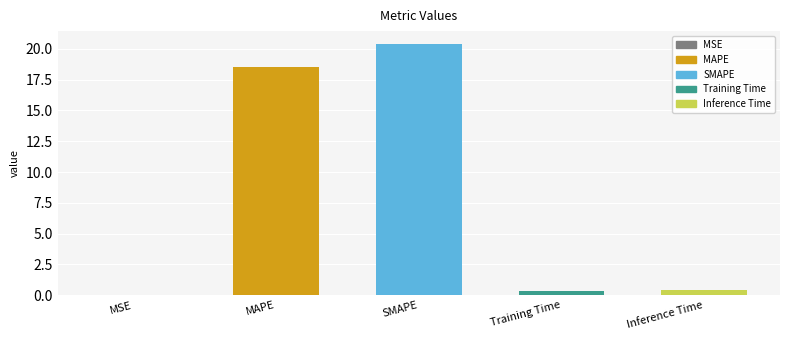

What value does the data have at Training Time?

0.4